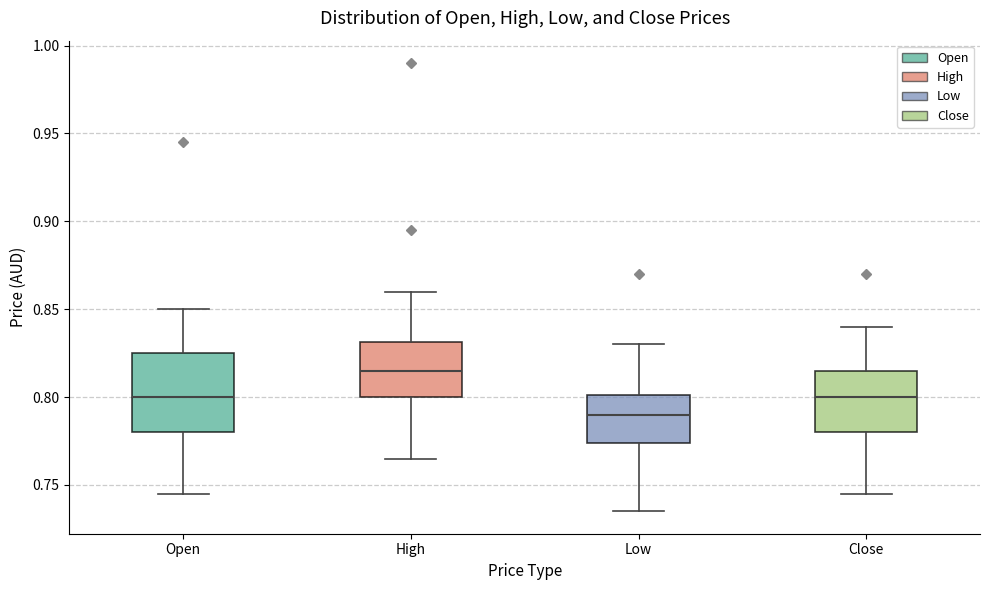

Which box has the lowest median line?

Low